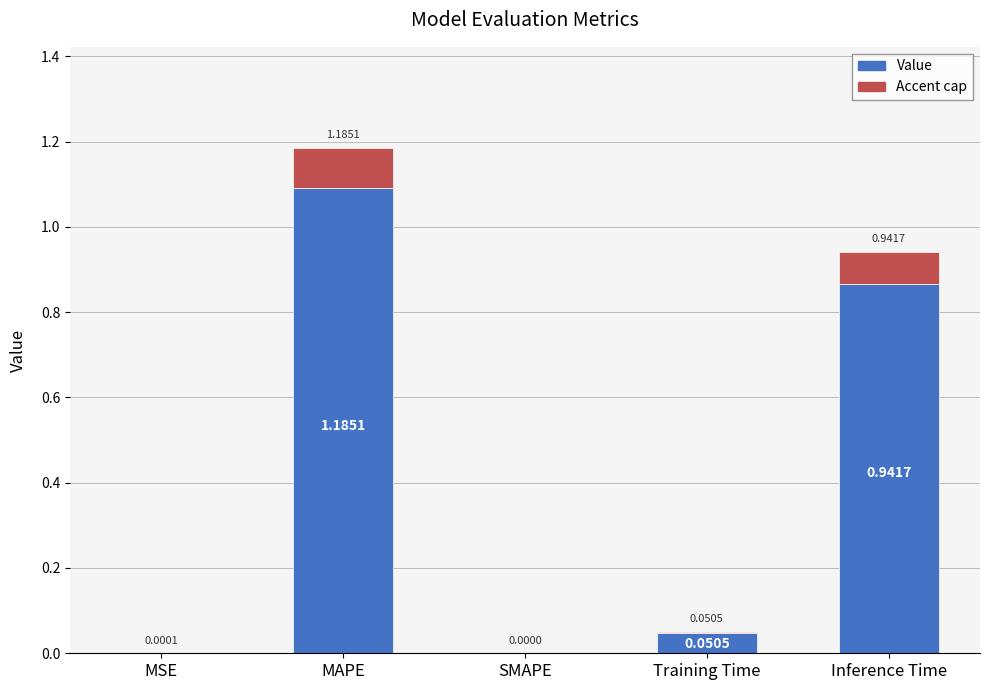

Reading left to right, list all the values displayed in this chart.

MSE=0.0	MAPE=1.2	SMAPE=0.0	Training Time=0.1	Inference Time=0.9